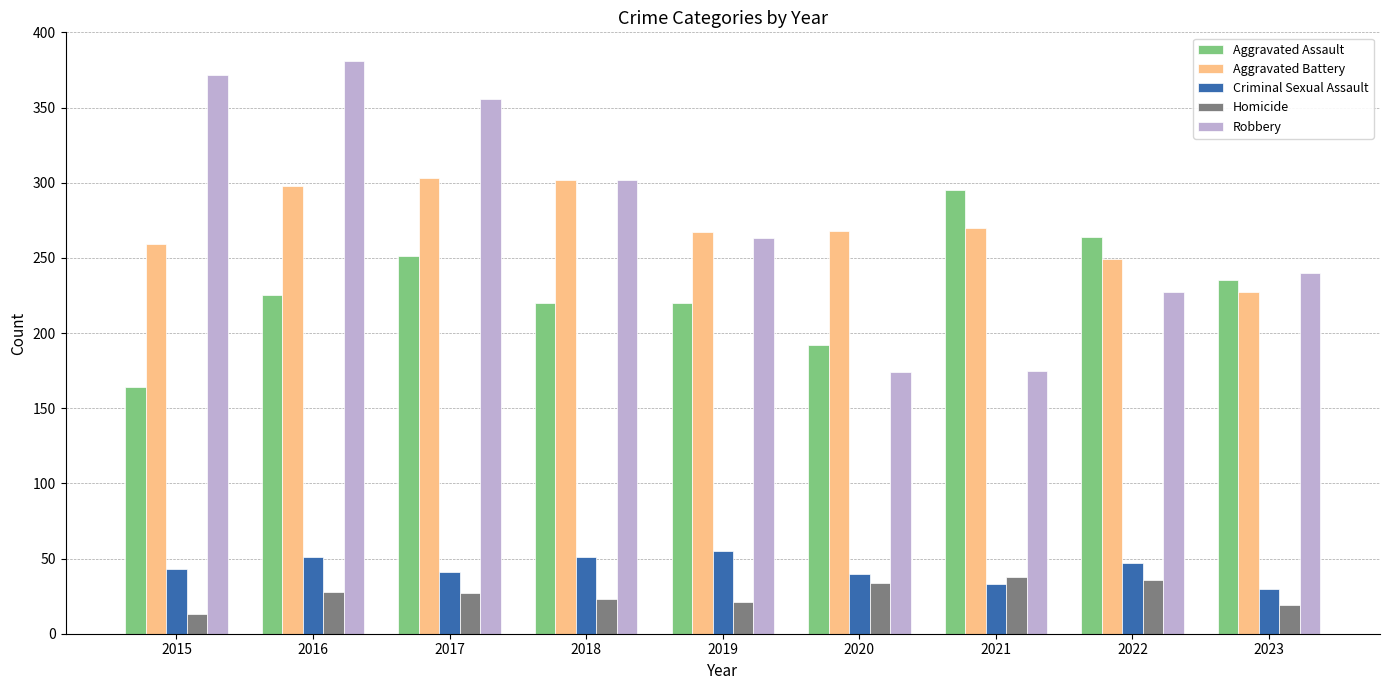

What value does the Homicide series have at 2020, to the nearest 5?

35